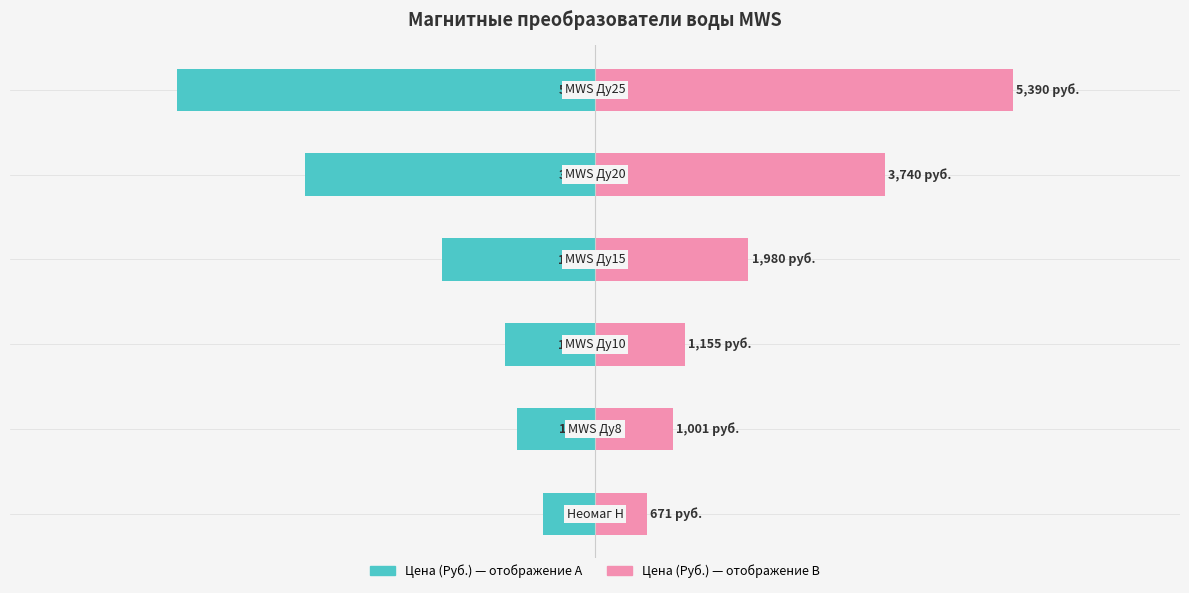

Which series has the largest total across all categories?

Цена (Руб.) — правая